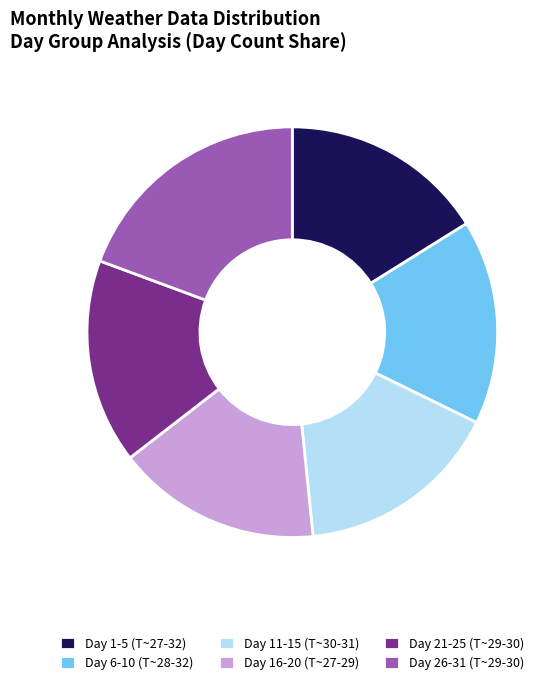

The Day 1-5 (T~27-32) slice represents 16% of the pie. True or false?

True